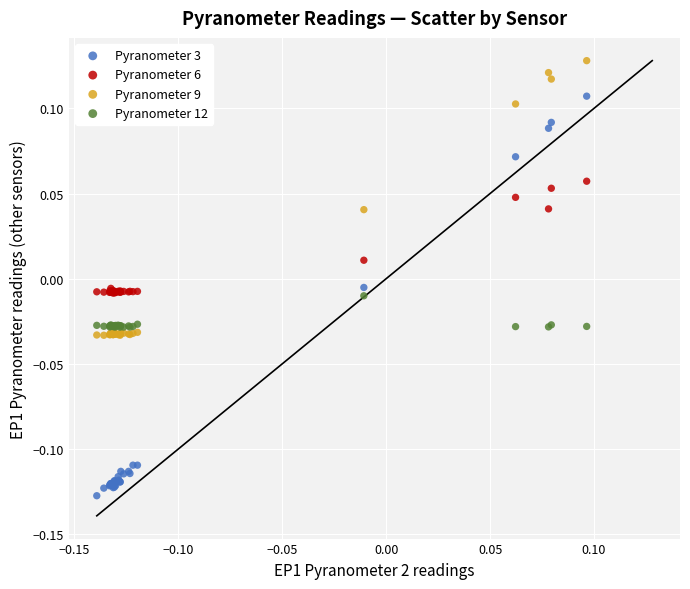

Which series reaches the minimum Y coordinate?

Pyranometer 3